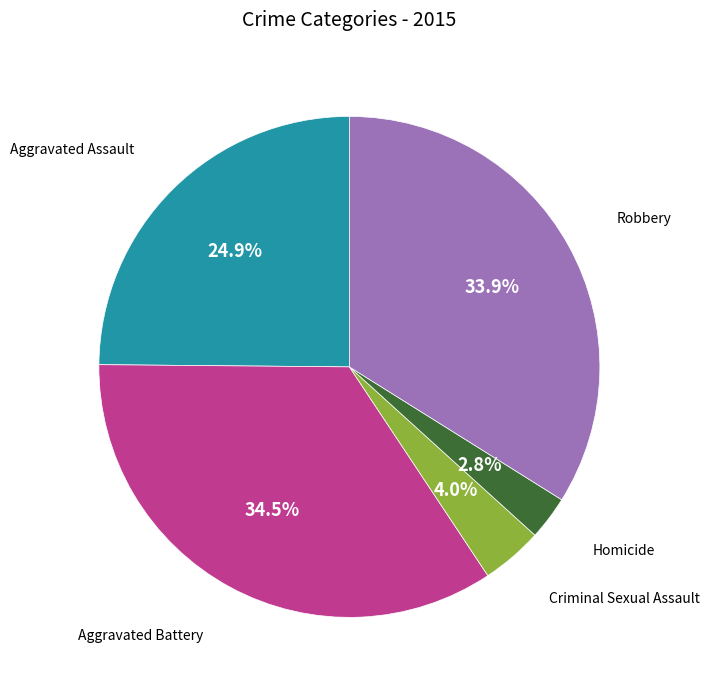

What is the smallest slice in the pie chart?

Homicide